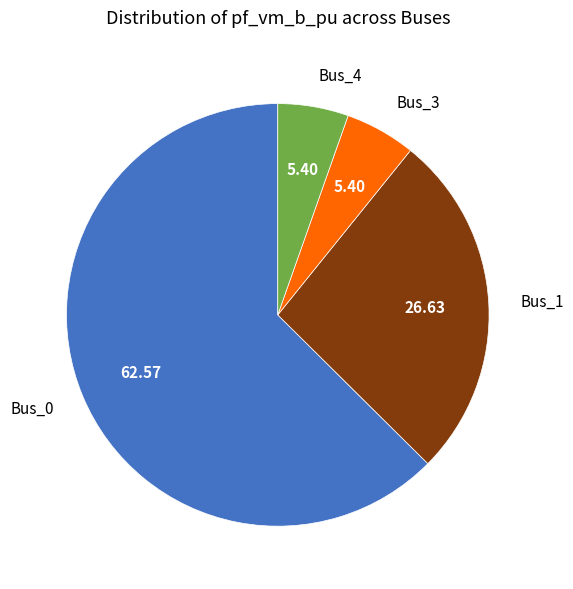

Is there a majority slice in this chart?

Yes